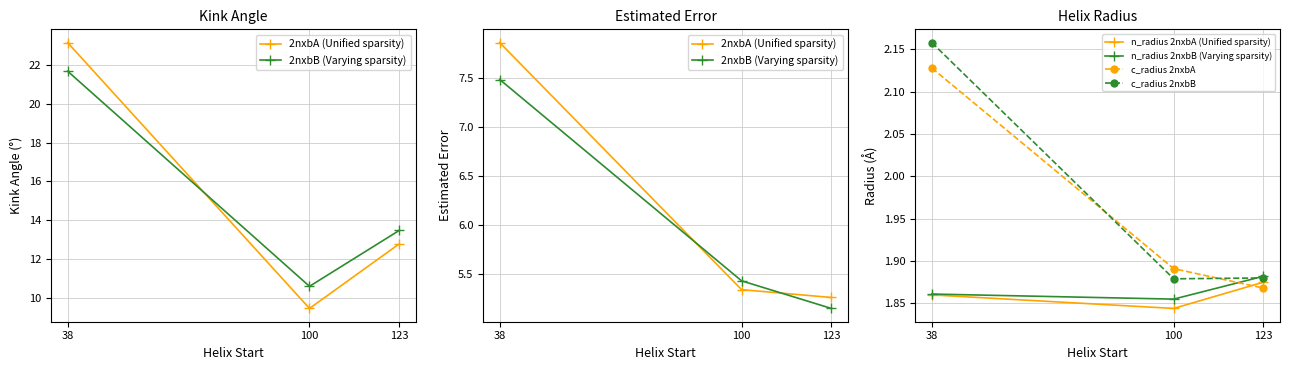

What are all the series names shown in the legend?

2nxbA (Unified sparsity), 2nxbB (Varying sparsity), n_radius 2nxbA (Unified sparsity), n_radius 2nxbB (Varying sparsity), c_radius 2nxbA, c_radius 2nxbB